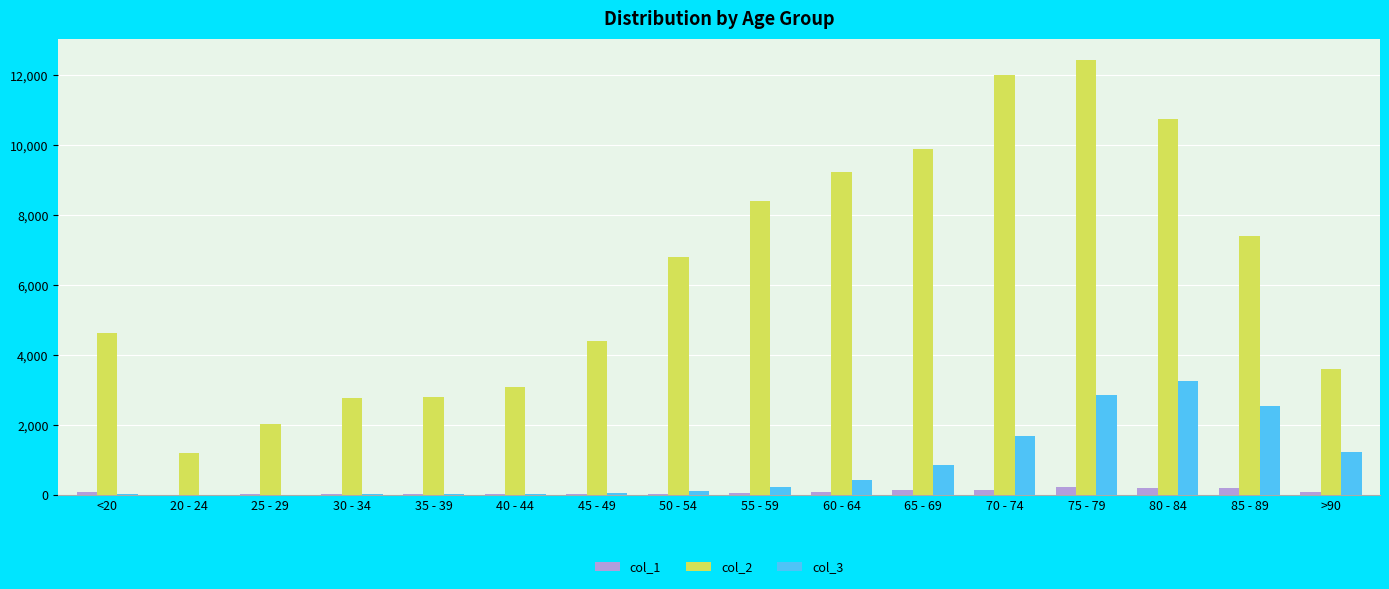

Between 60 - 64 and 75 - 79, which series saw the biggest shift?

col_2